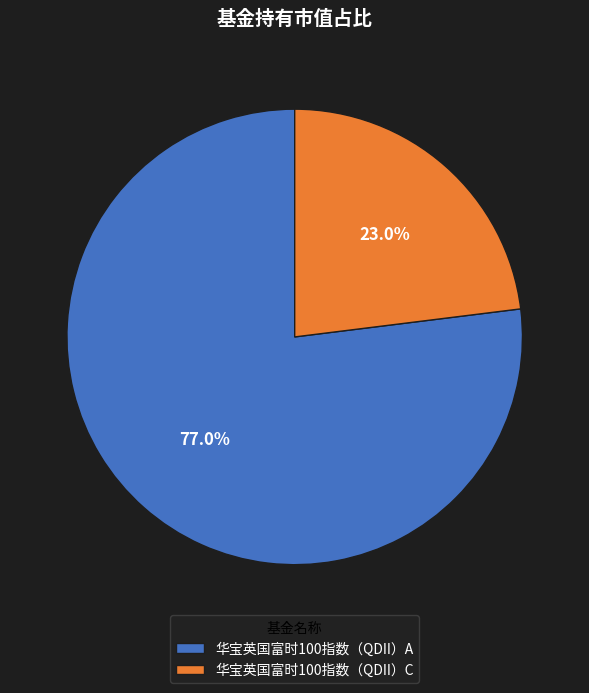

Which has a higher value, 华宝英国富时100指数（QDII）C or 华宝英国富时100指数（QDII）A?

华宝英国富时100指数（QDII）A